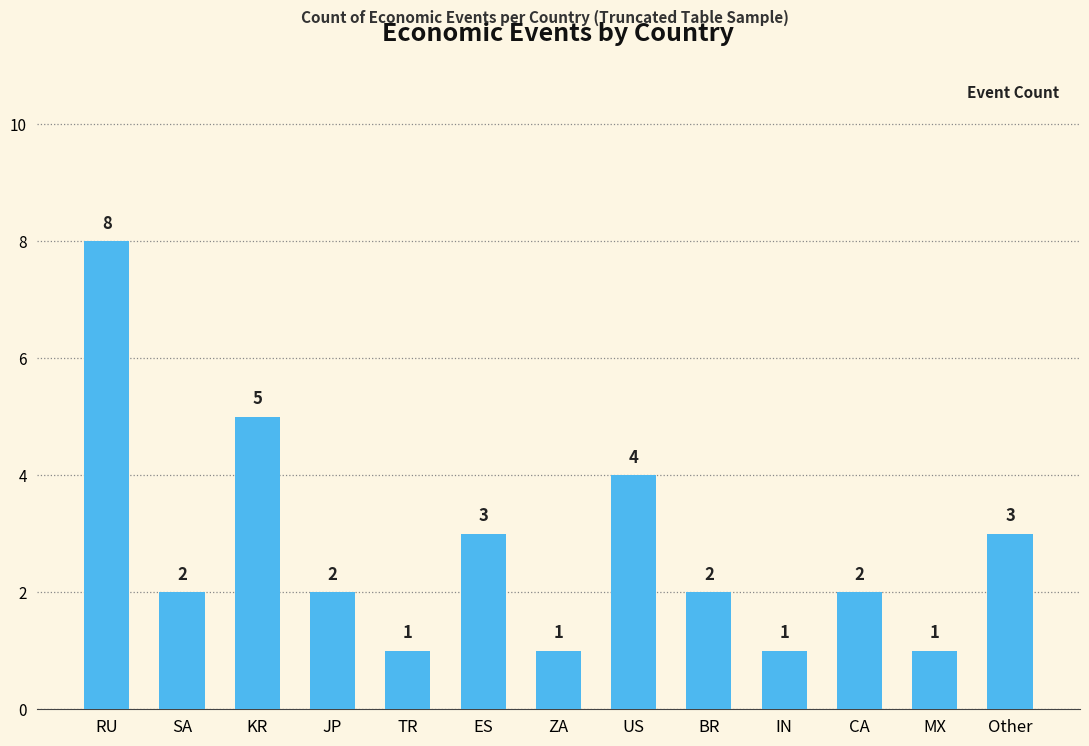

Which label corresponds to the largest value in the chart?

RU